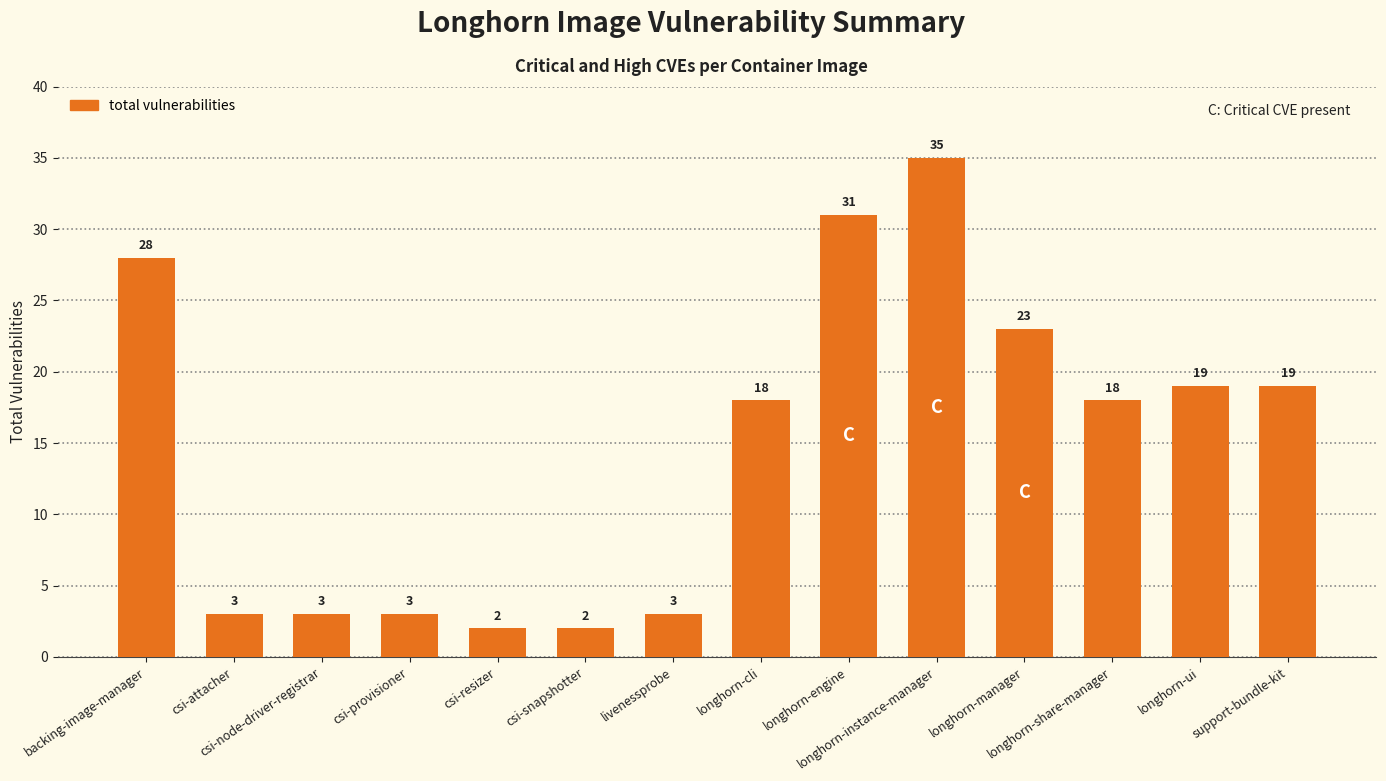

What is the label of the 2nd bar from the left?

csi-attacher